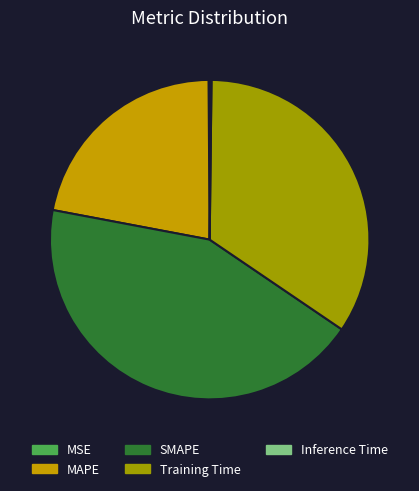

Which slice is the largest?

SMAPE